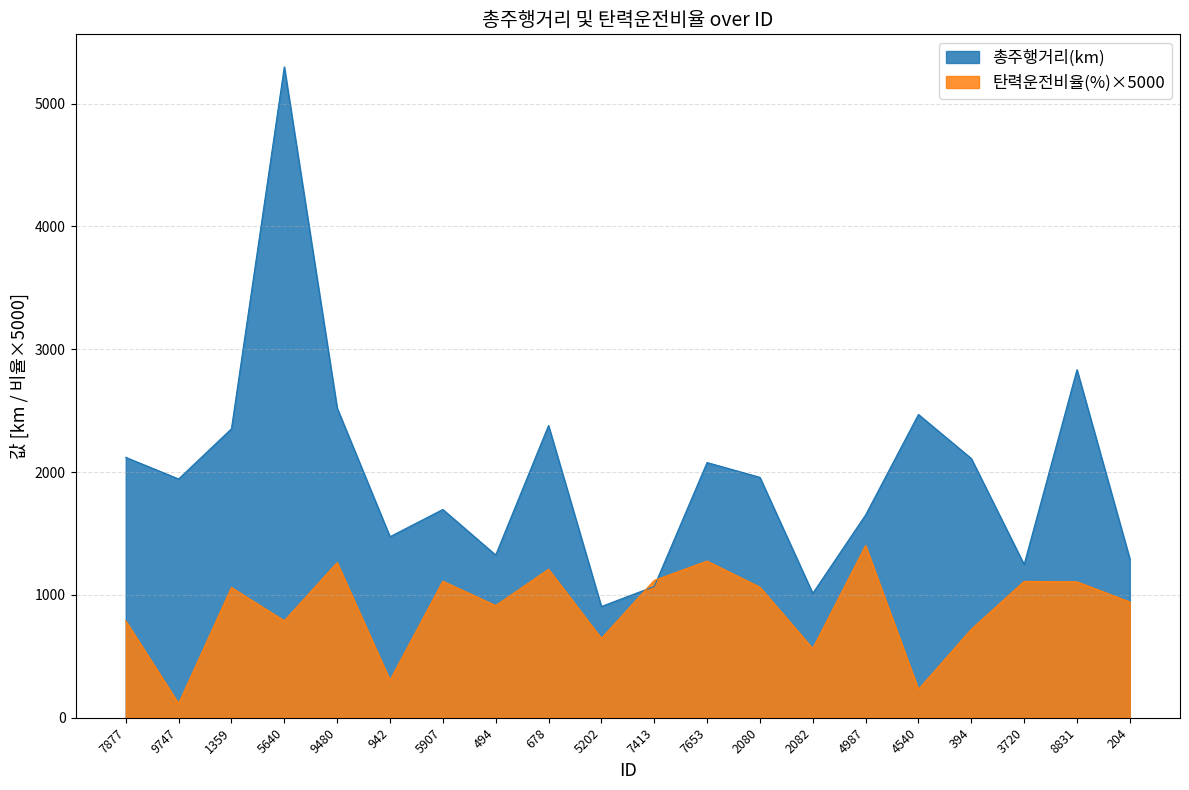

How many interior local peaks does the 탄력운전비율(%) series have?

7